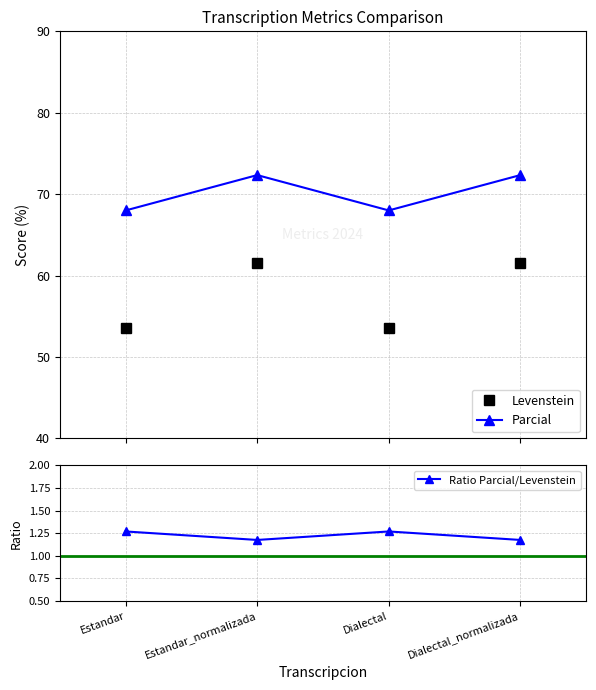

What is the sum of the Levenstein values at Estandar_normalizada and Dialectal?

115.1